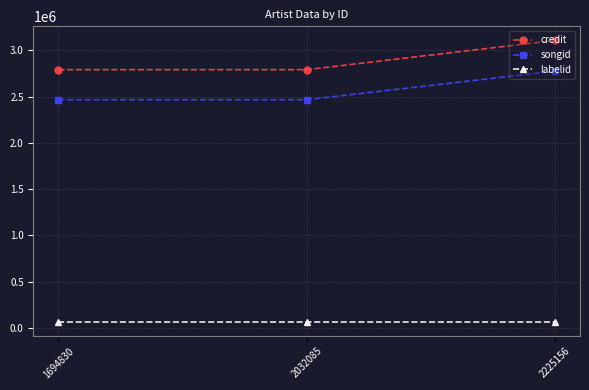

Reading left to right, list all the values displayed in this chart.

credit: 1694830=2790534	2032085=2790534	2225156=3106848
songid: 1694830=2465872	2032085=2465872	2225156=2774814
labelid: 1694830=62398	2032085=62398	2225156=62398